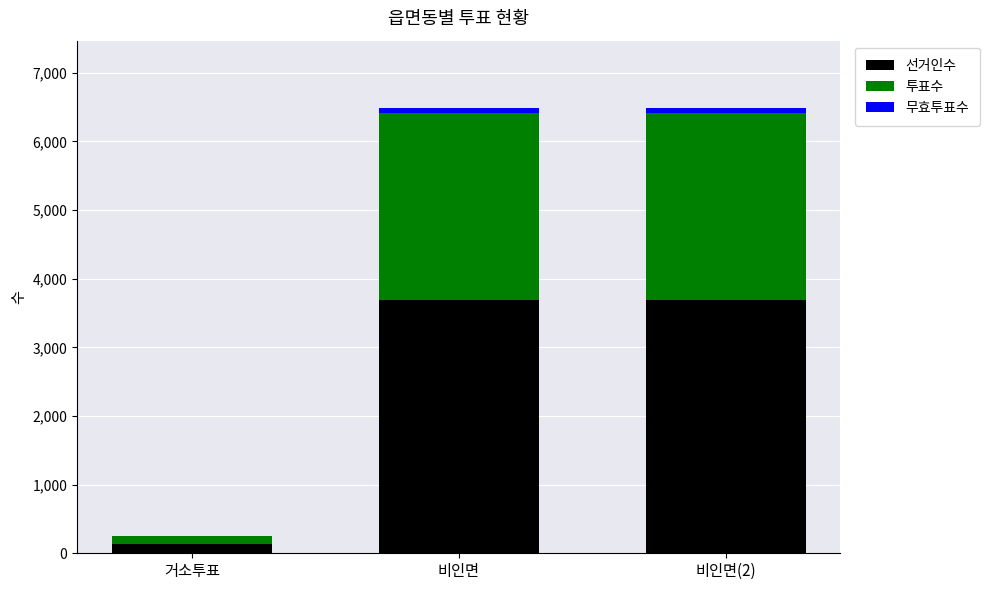

True or false: 선거인수 has a value of 132 at 거소투표.

True